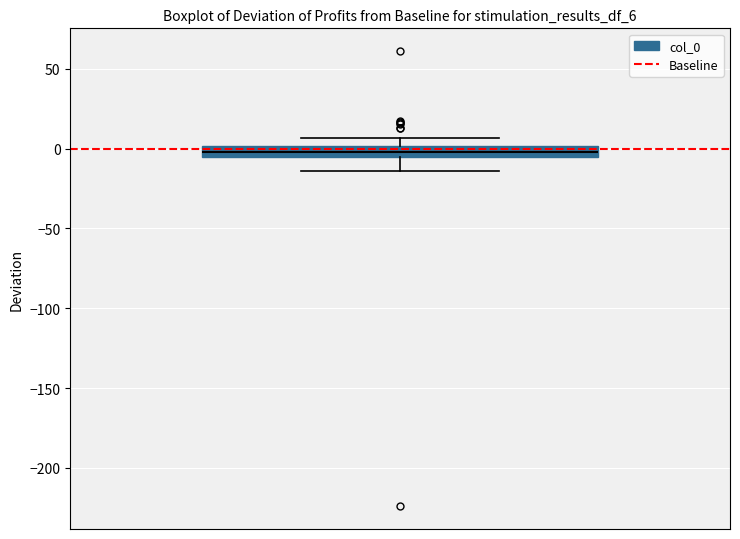

Where does the lower whisker of the box end on the y-axis? The values are not printed on the chart, so give them approximately, as read against the axis.

-15